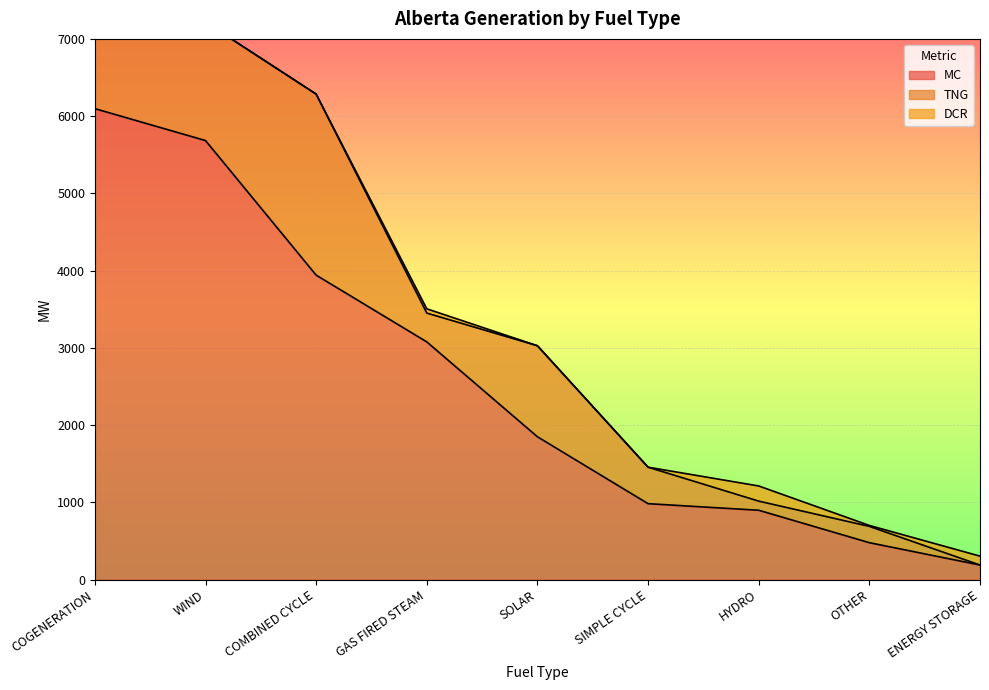

Where does the TNG series first go above 472?

COGENERATION